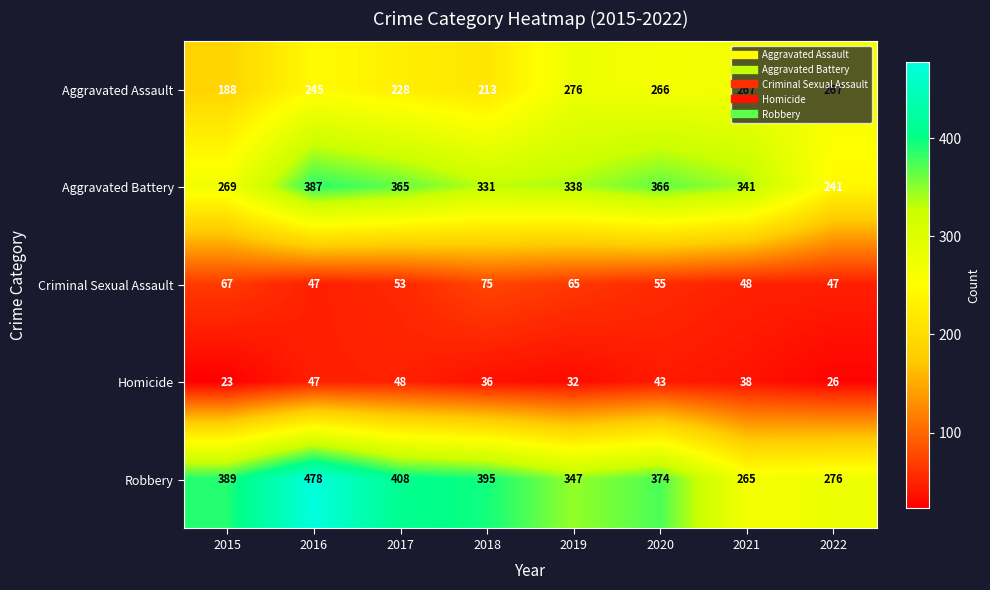

Count the number of categories in the chart.

8